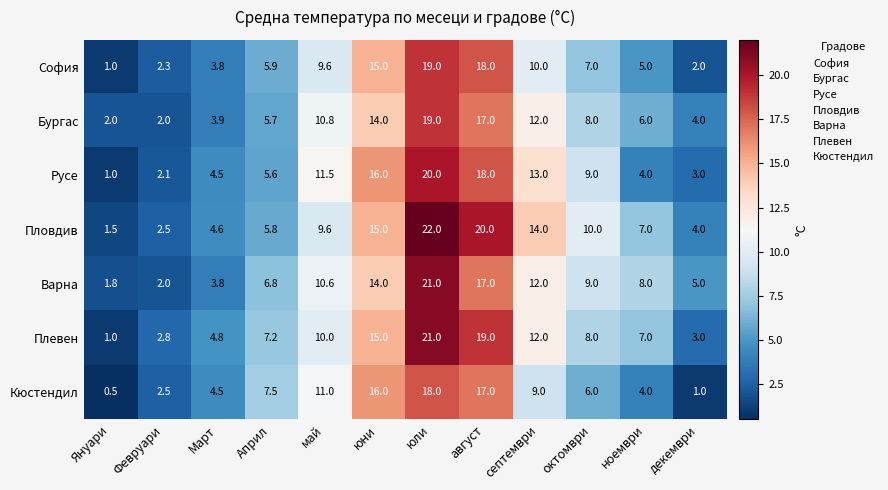

Is it true that Кюстендил equals 0.5 at Януари?

True